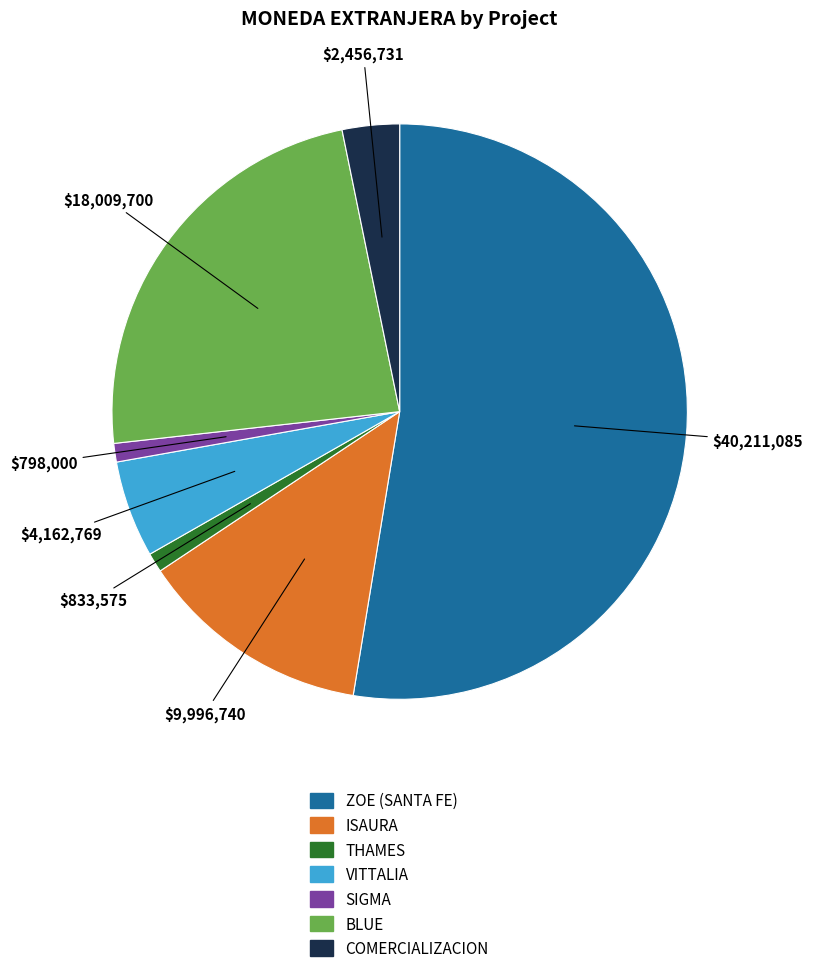

Is the sum of VITTALIA and ZOE (SANTA FE) greater than half?

Yes